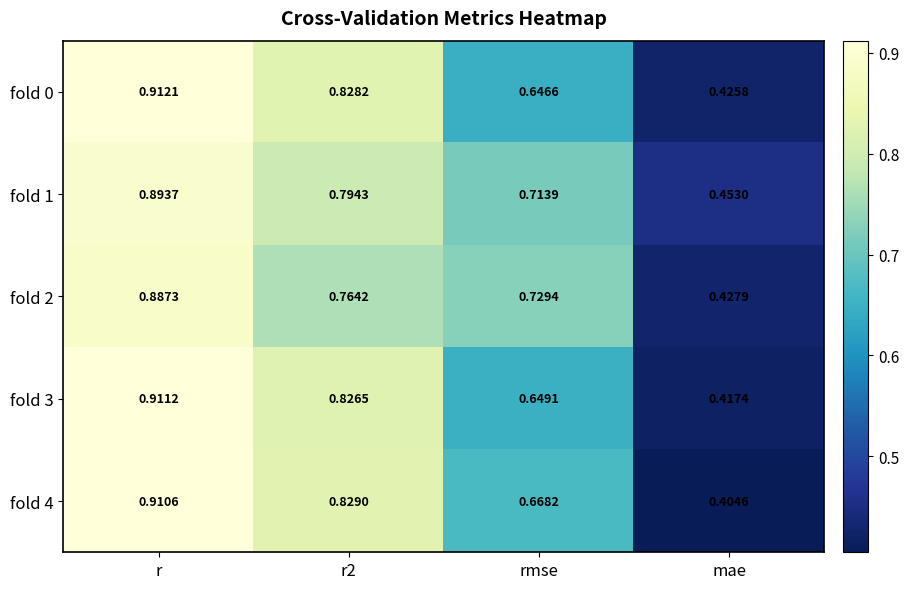

At which label is fold 0 closest to 0?

mae